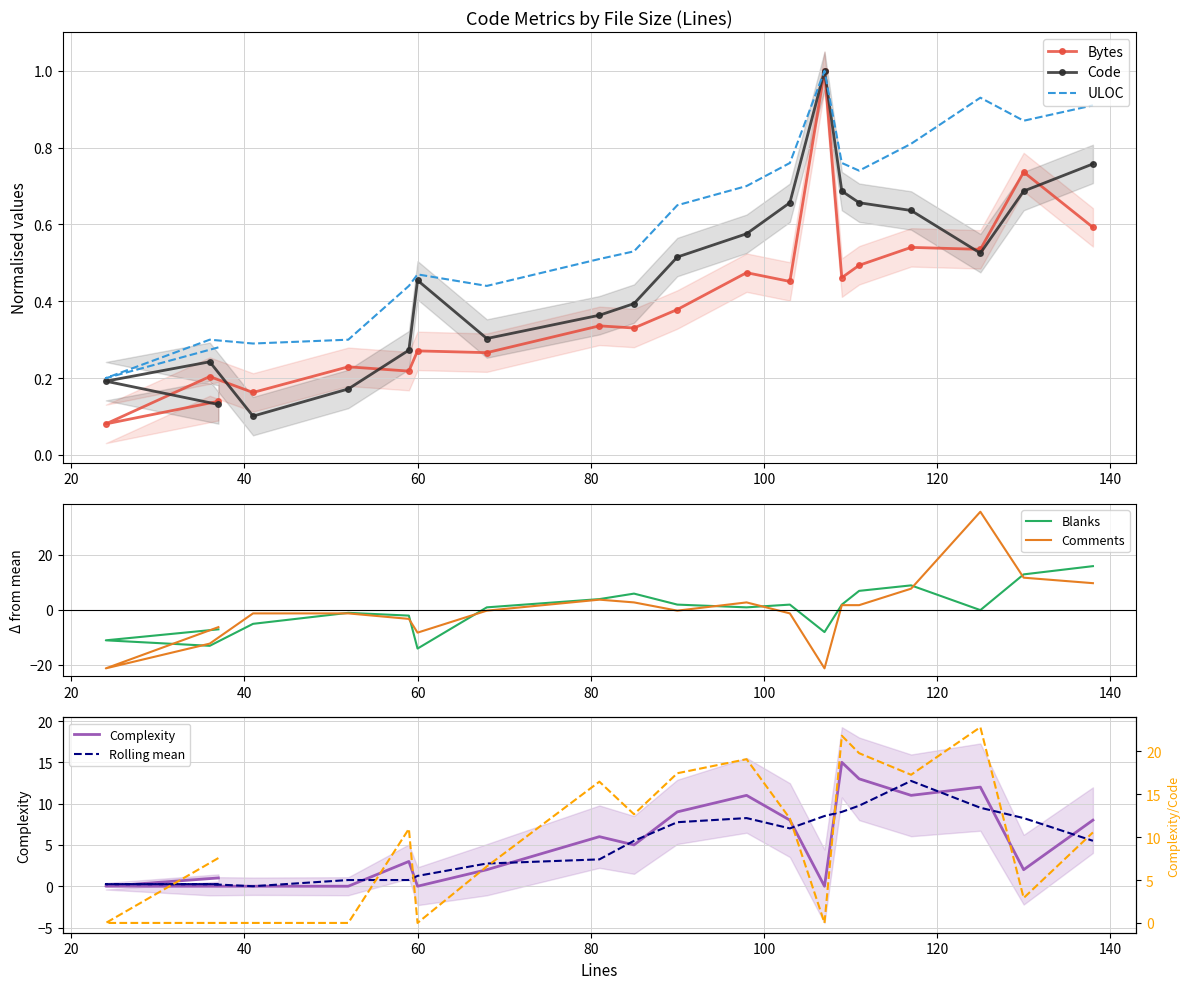

What is the average value of the Complexity series?

5.3